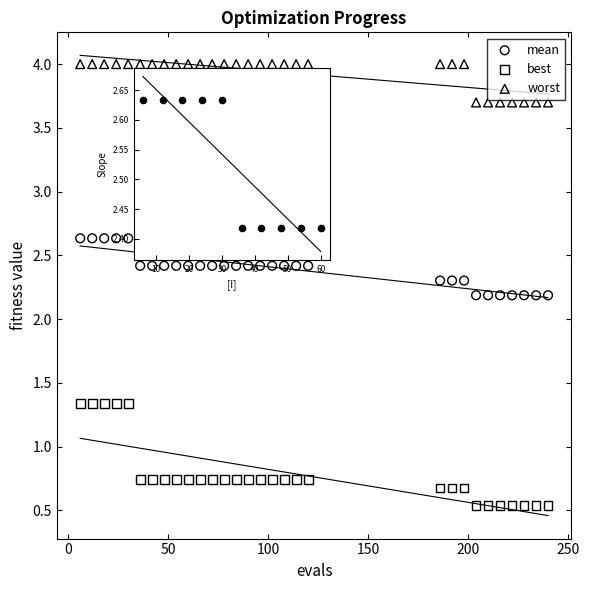

Which series reaches the maximum Y coordinate?

worst